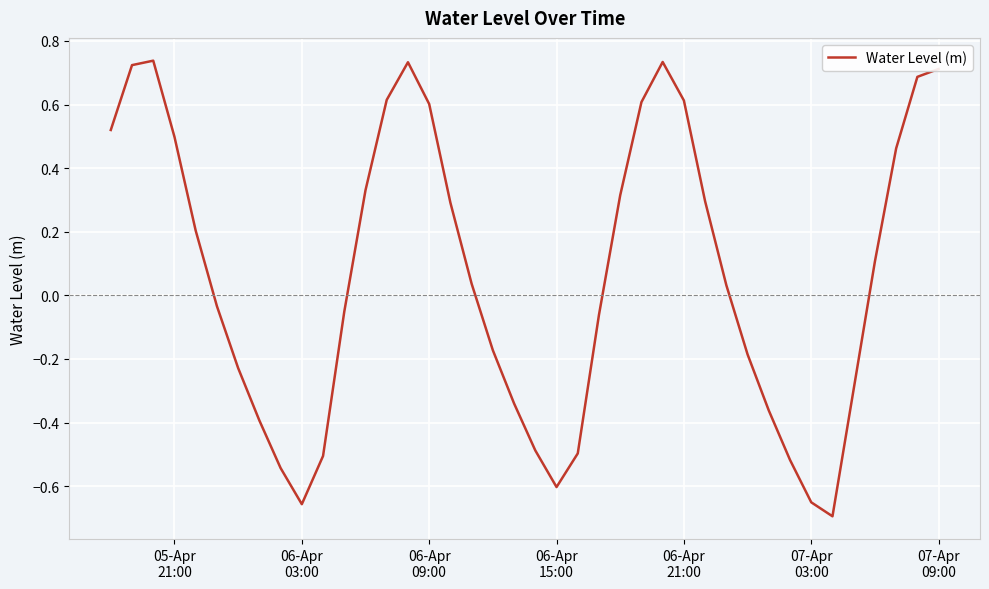

What is the difference between the maximum and minimum values?

1.4